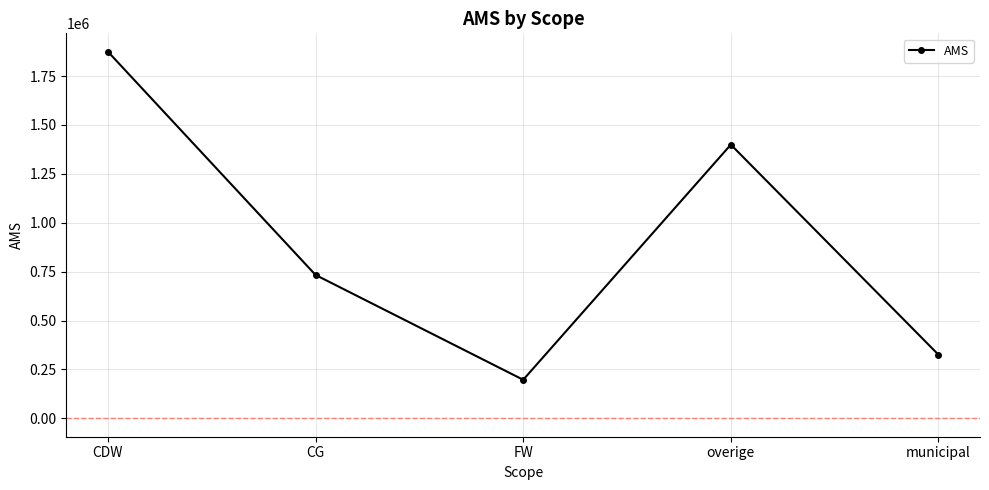

Reading left to right, transcribe all the data shown in this chart.

CDW=1874612.1	CG=733165.5	FW=197333.4	overige=1399350.0	municipal=325562.0